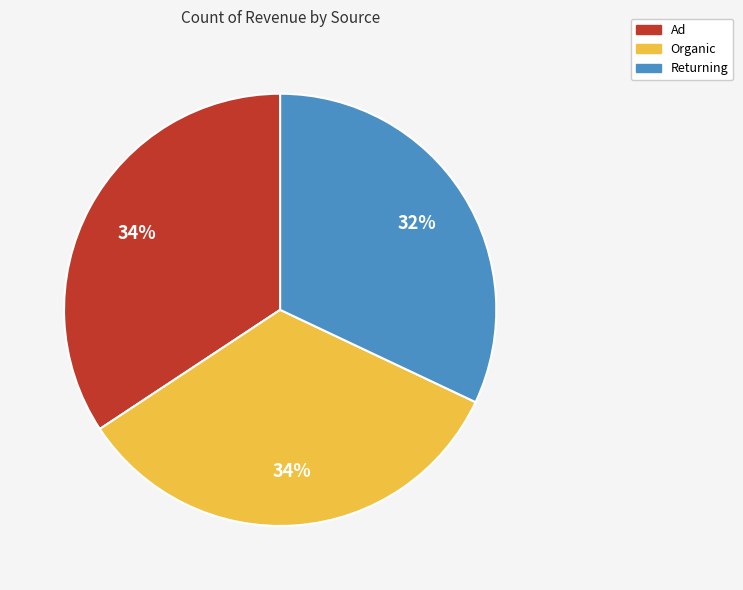

What is the smallest slice in the pie chart?

Returning